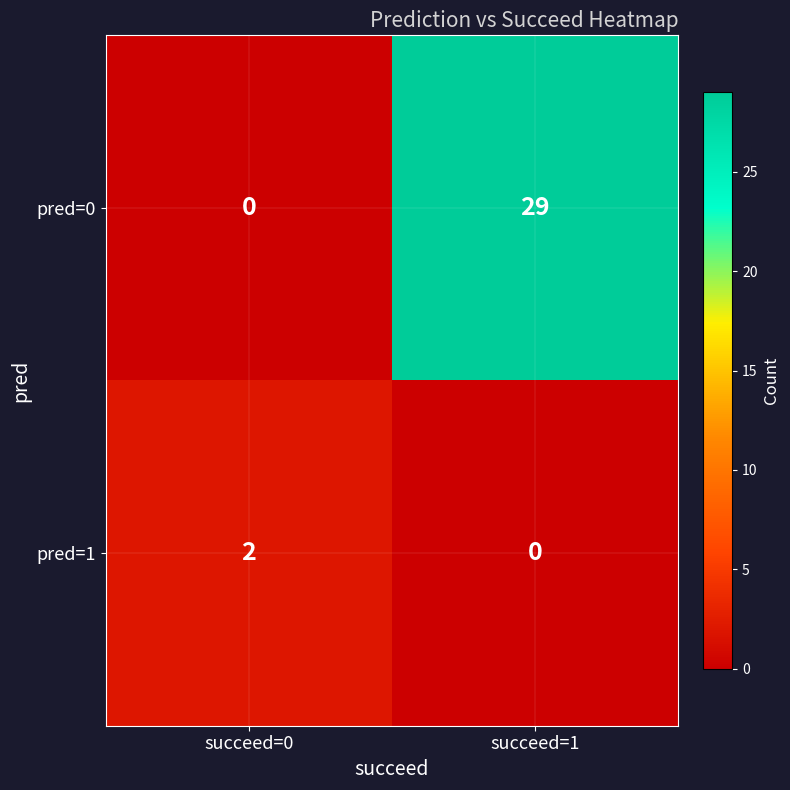

Which label corresponds to the largest value in the chart?

succeed=1